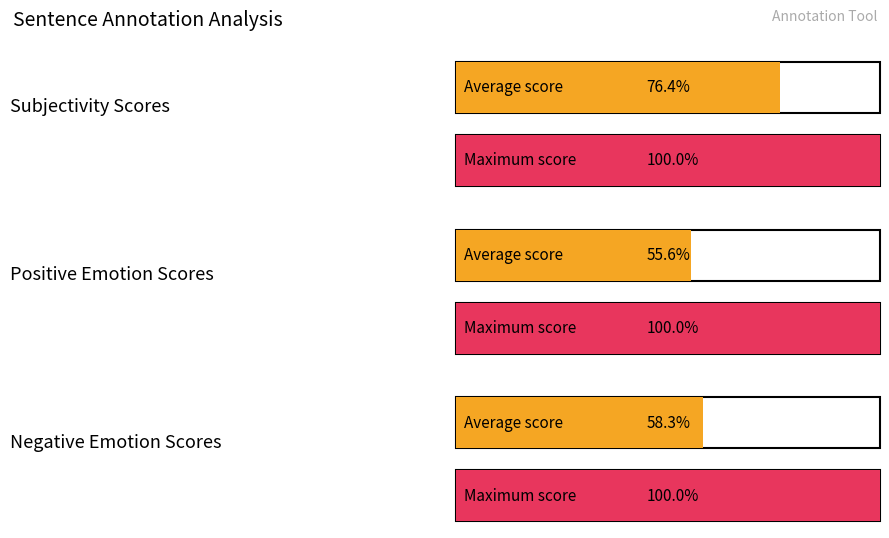

The Negative Emotion series shows 3 at 11. True or false?

False